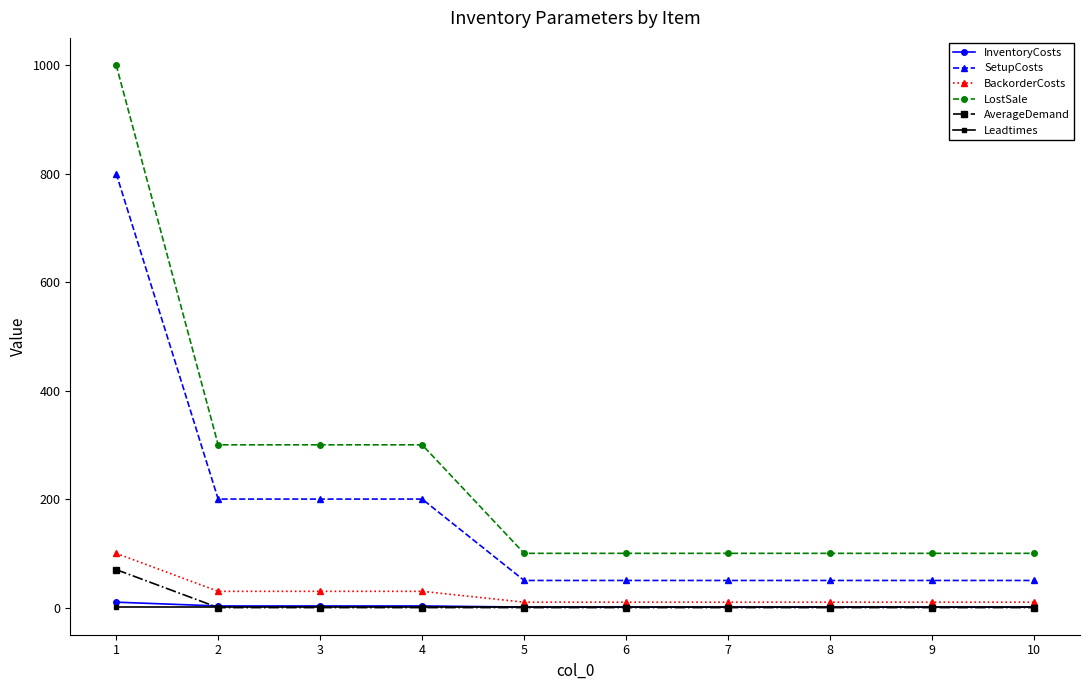

At which category is the sum across all series the highest?

1